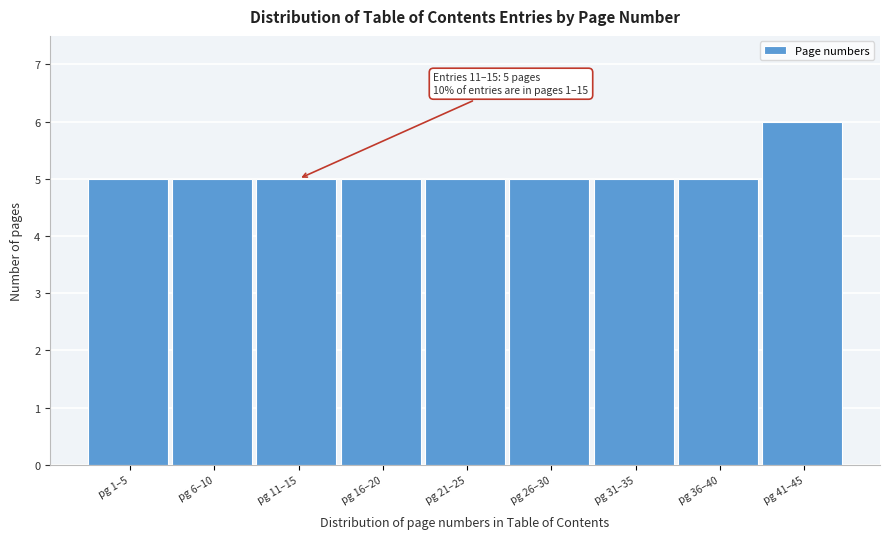

Reading left to right, list all the values displayed in this chart.

5	5	5	5	5	5	5	5	6